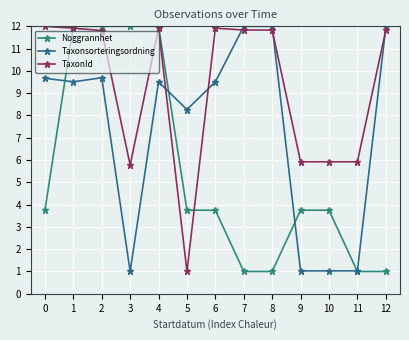

At which category is the sum across all series the highest?

2